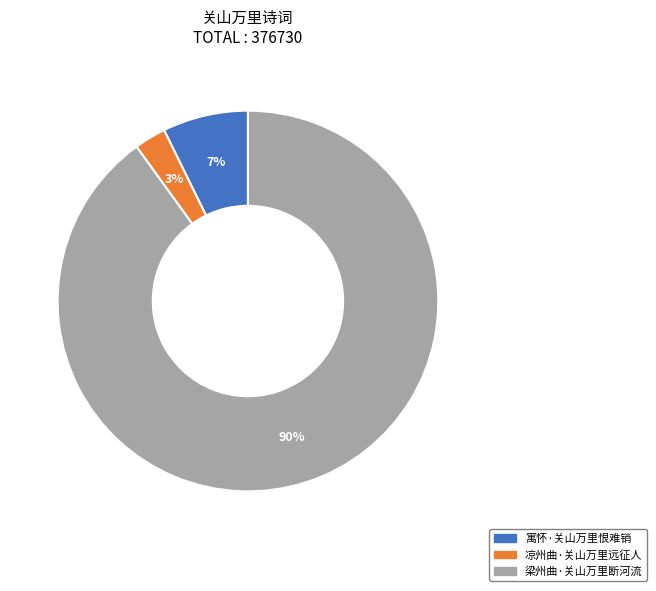

Which category has the smallest portion of the pie?

凉州曲·关山万里远征人